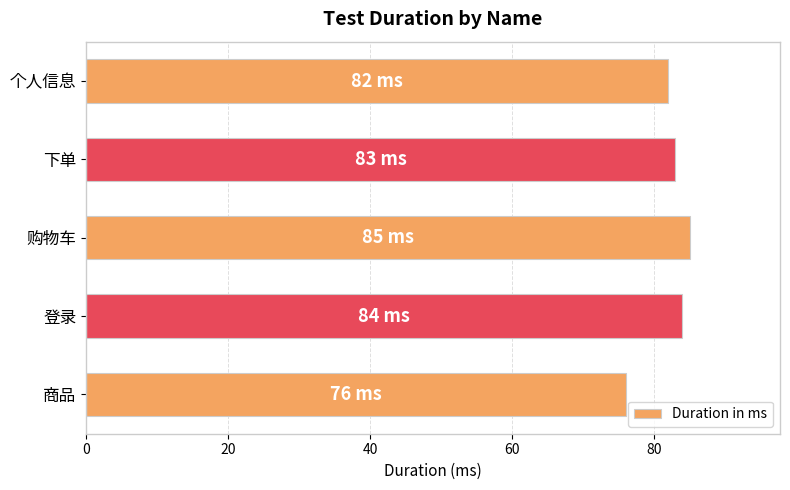

At which label is the value closest to 80?

个人信息